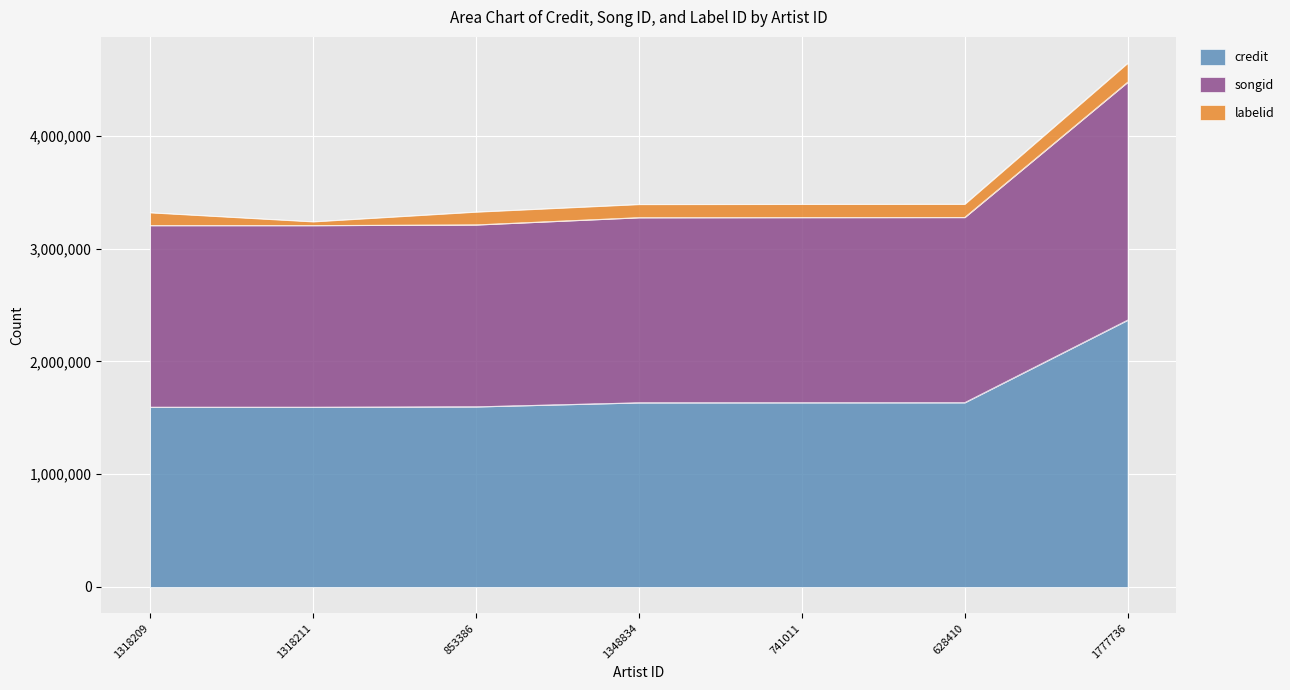

What is the sum of the credit values at 1318209 and 1318211?

3190071